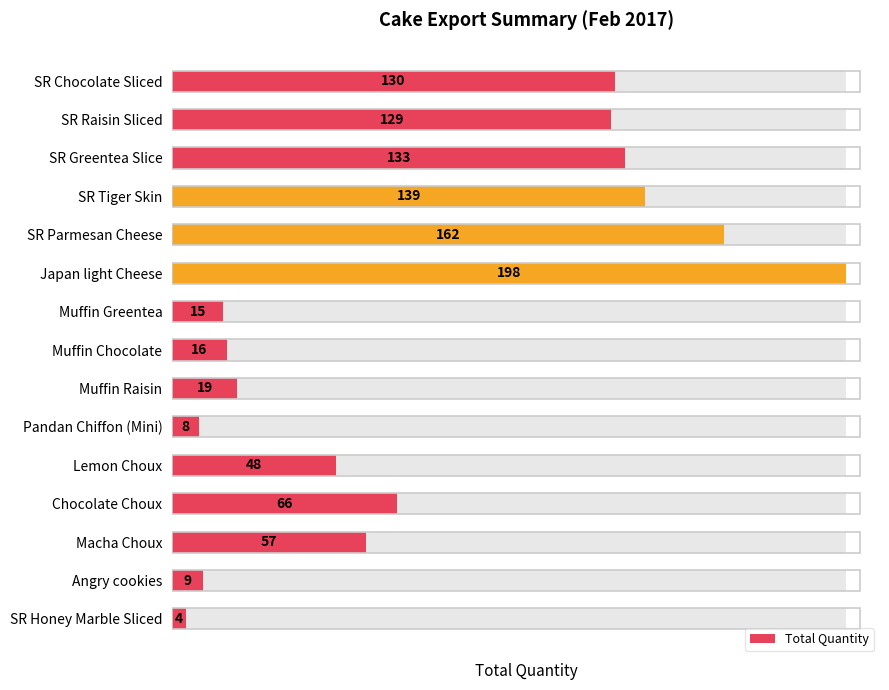

How many bars are there in total?

15